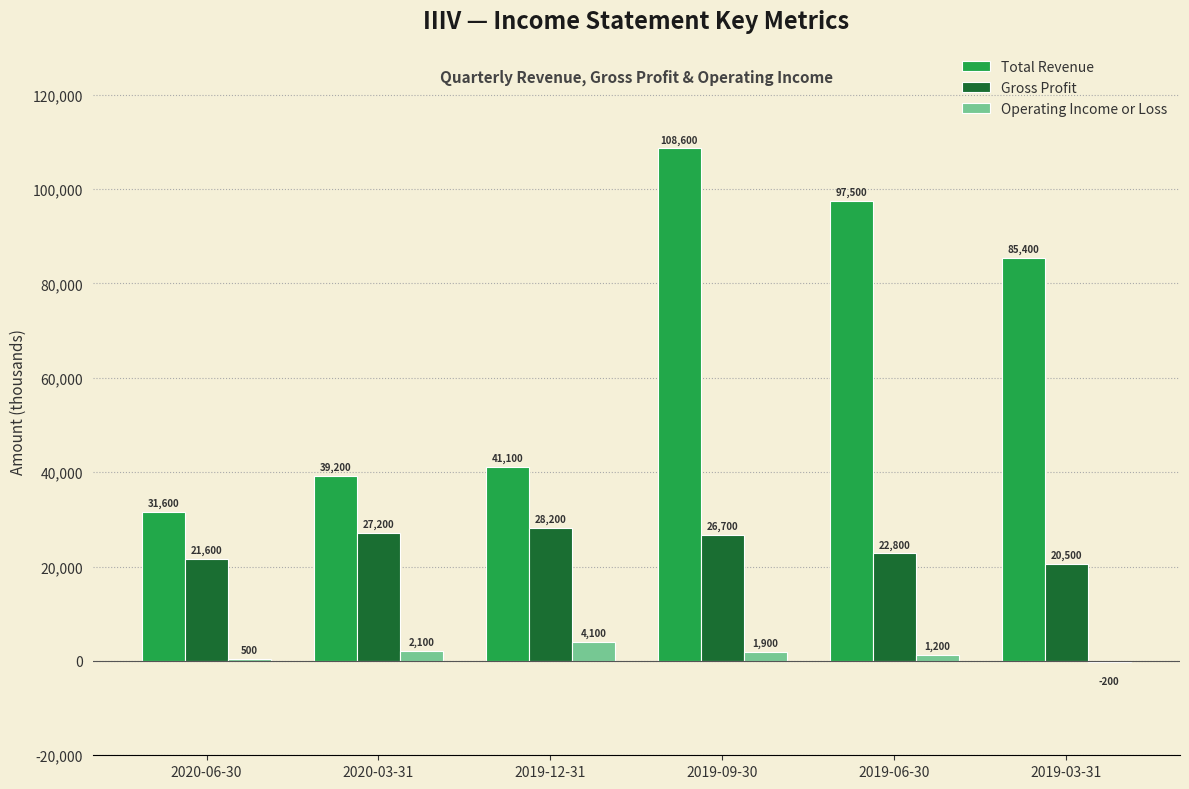

What is the highest value of the Operating Income or Loss series?

4100